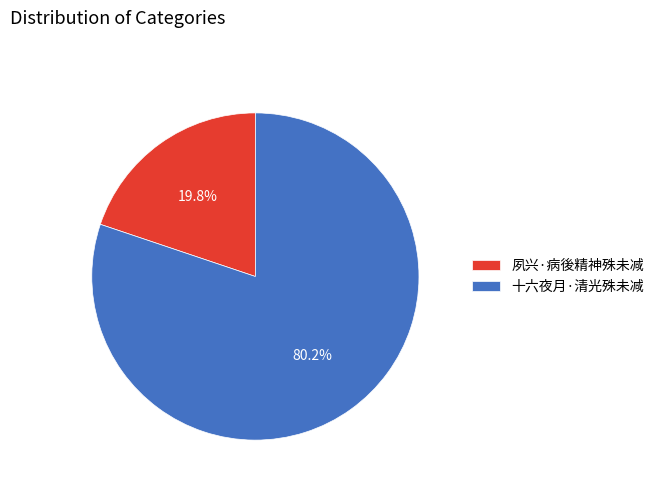

What portion of the pie excludes 夙兴·病後精神殊未减?

80.2%